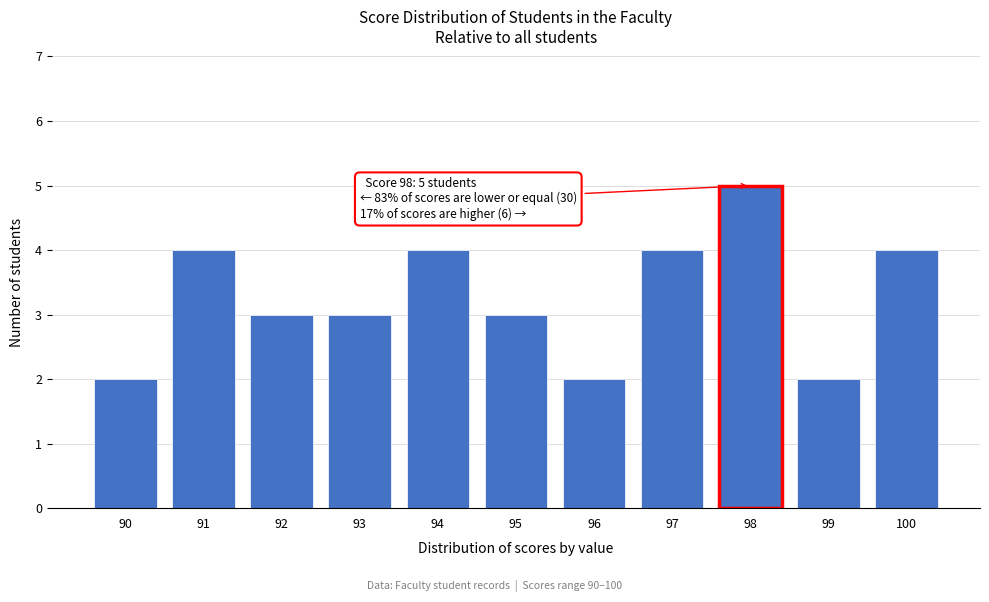

Reading left to right, extract all data points from this chart.

2	4	3	3	4	3	2	4	5	2	4